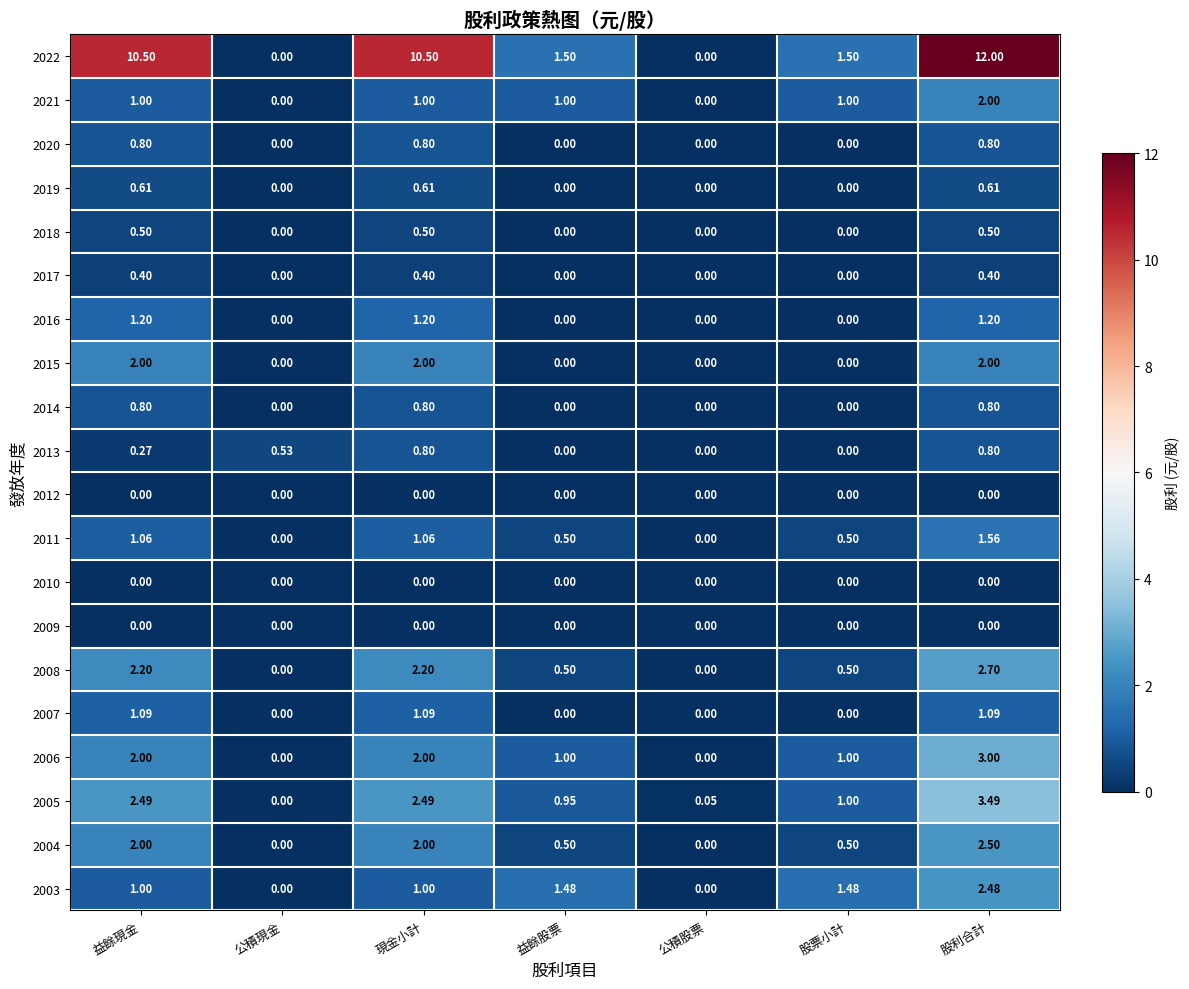

Is the value of 2005 at 股利合計 greater than the value of 2022 at 公積股票?

Yes